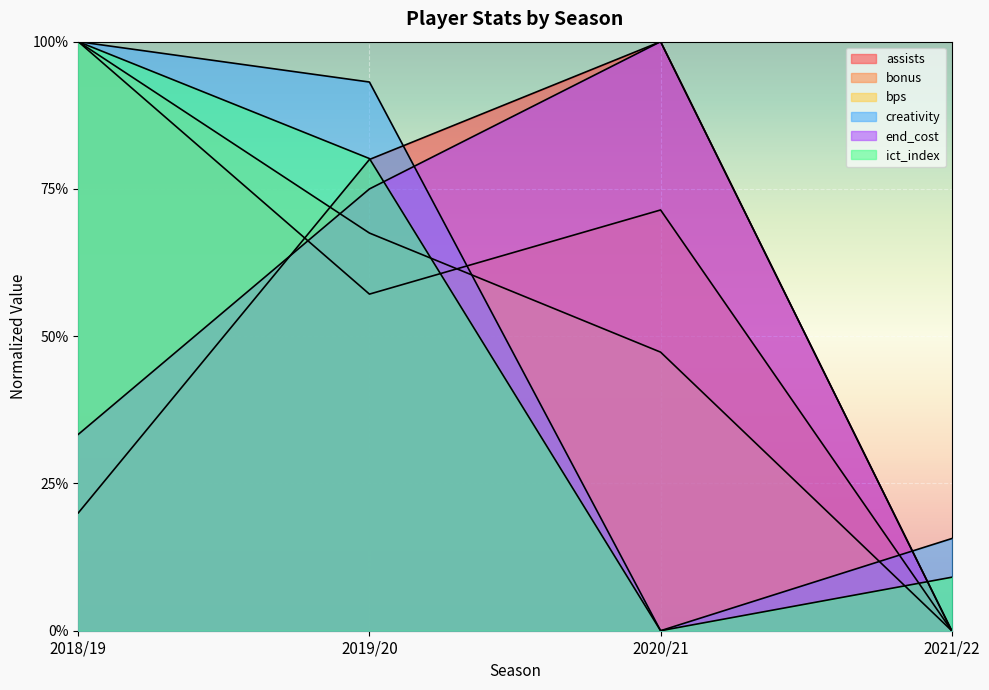

Is the value of bps at 2020/21 greater than the value of end_cost at 2018/19?

Yes